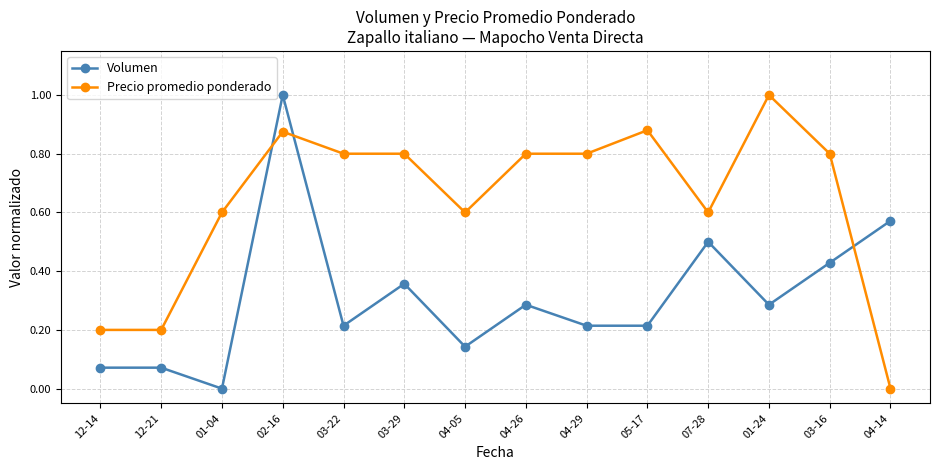

At which category does Volumen reach its first local valley?

01-04